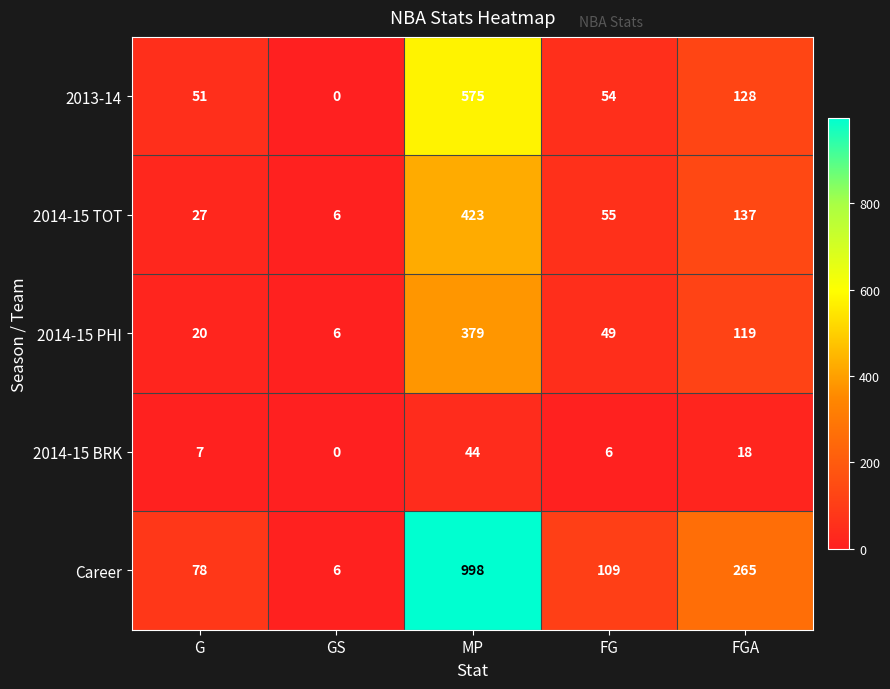

The Career series shows 3 at GS. True or false?

False